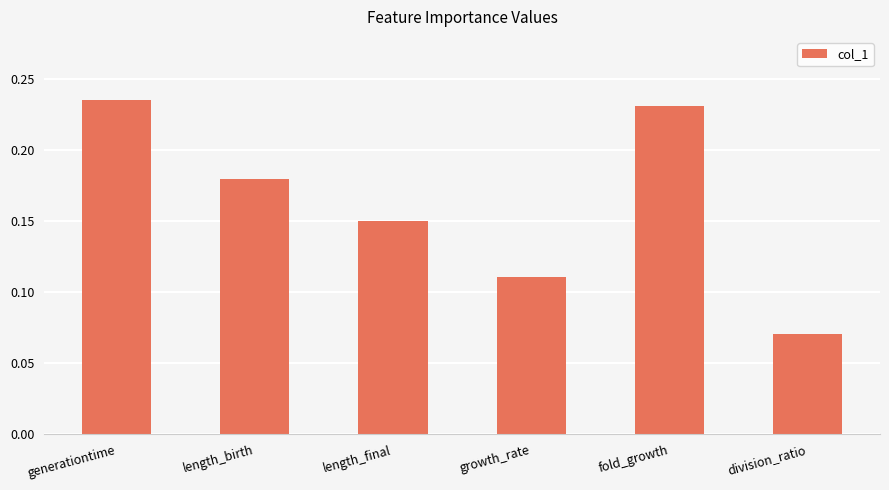

What is the change in value from length_birth to fold_growth?

+0.1